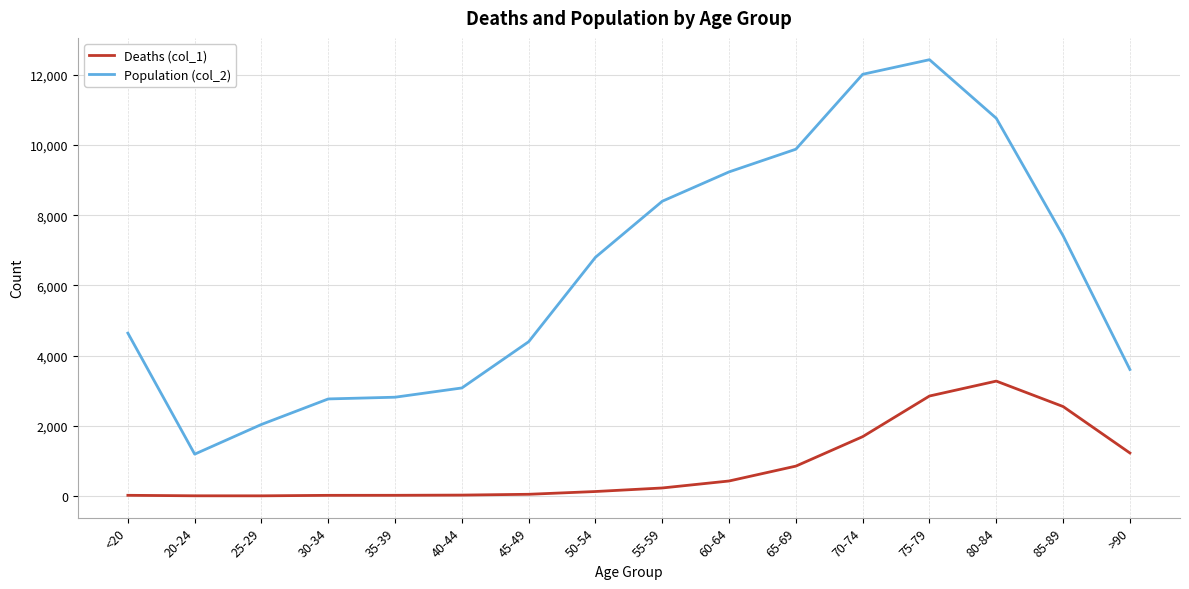

True or false: Population (col_2) and Deaths (col_1) cross at least once.

False